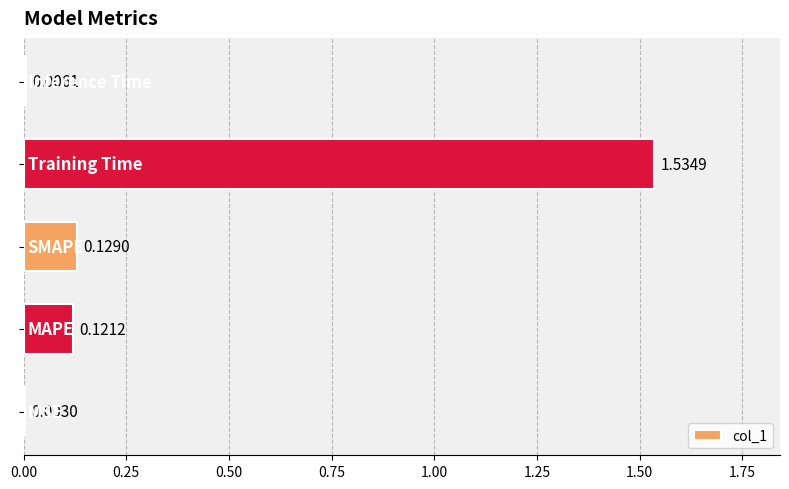

What is the sum of all values?

1.8